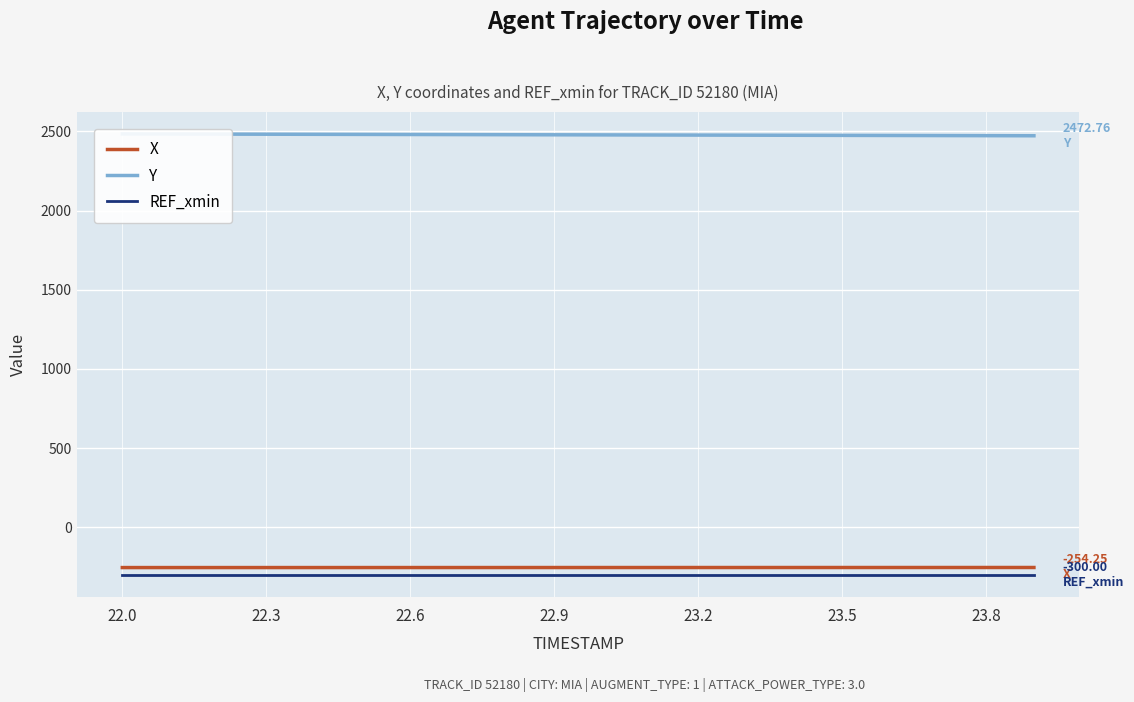

True or false: REF_xmin and X intersect in this chart.

False